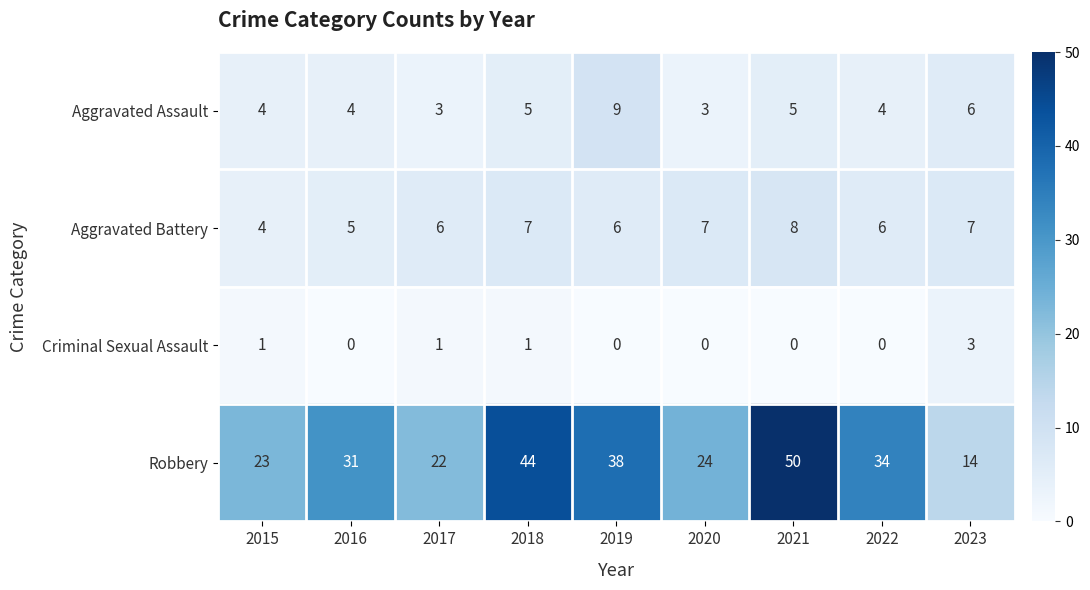

What is the spread (max minus min) of values at 2022?

34